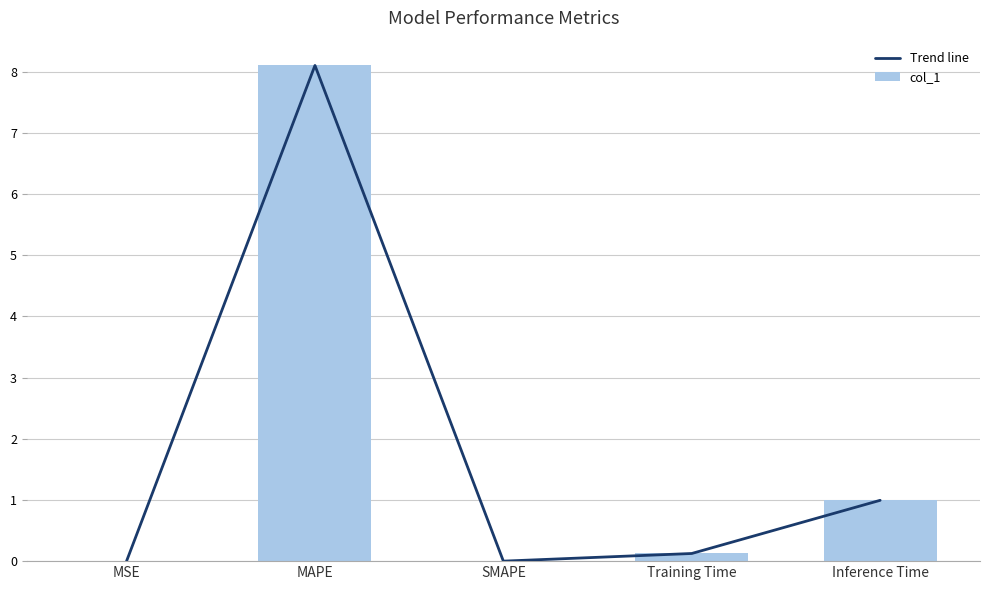

The value of col_1 at MSE is 0.0. True or false?

True